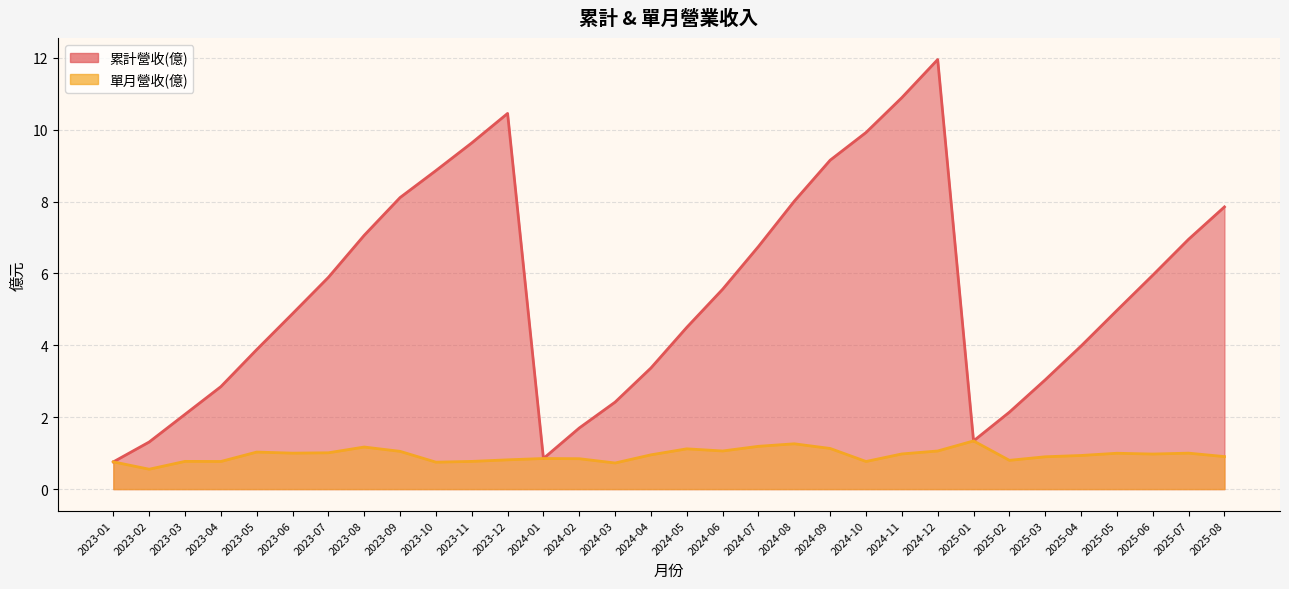

What is the maximum value for 單月營收(億)?

1.3